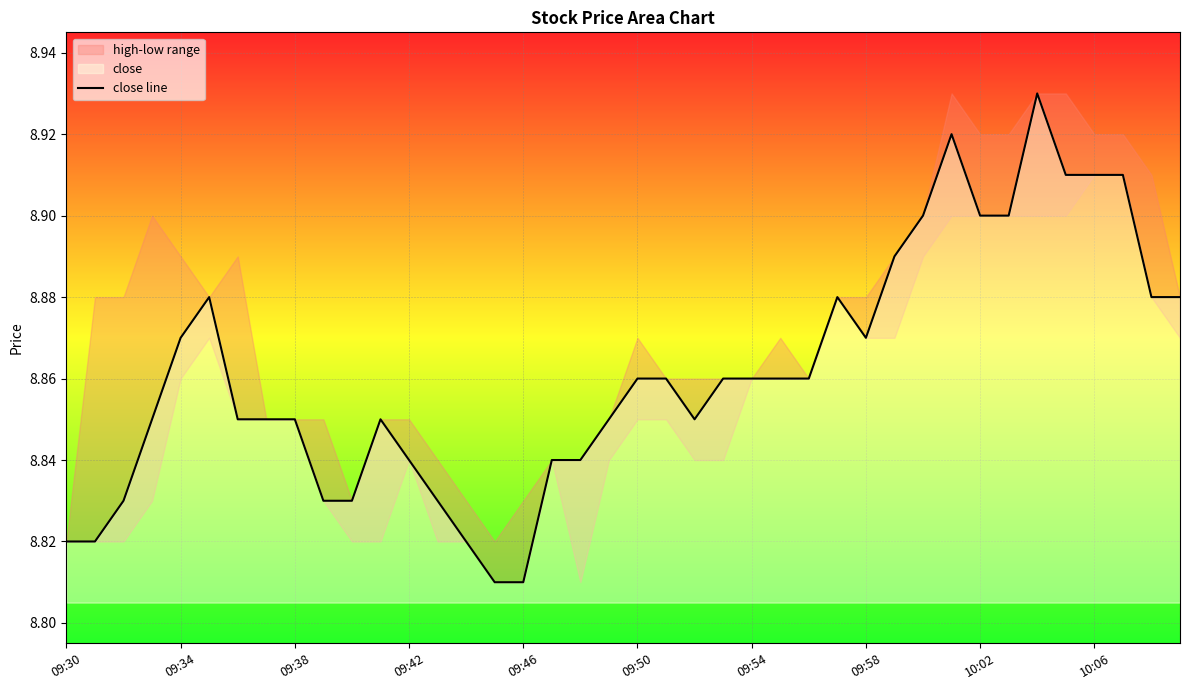

What is the sum of all values?

354.5